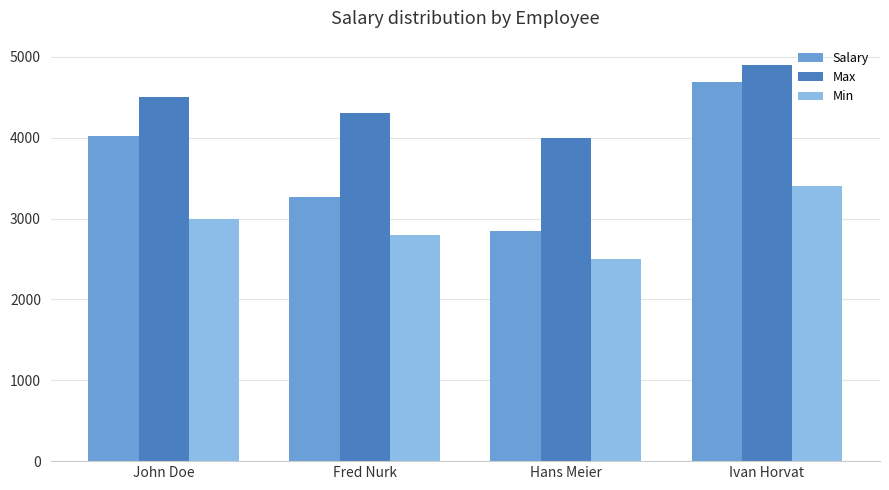

What is the value of the Max bar at the 2nd from the left?

4300